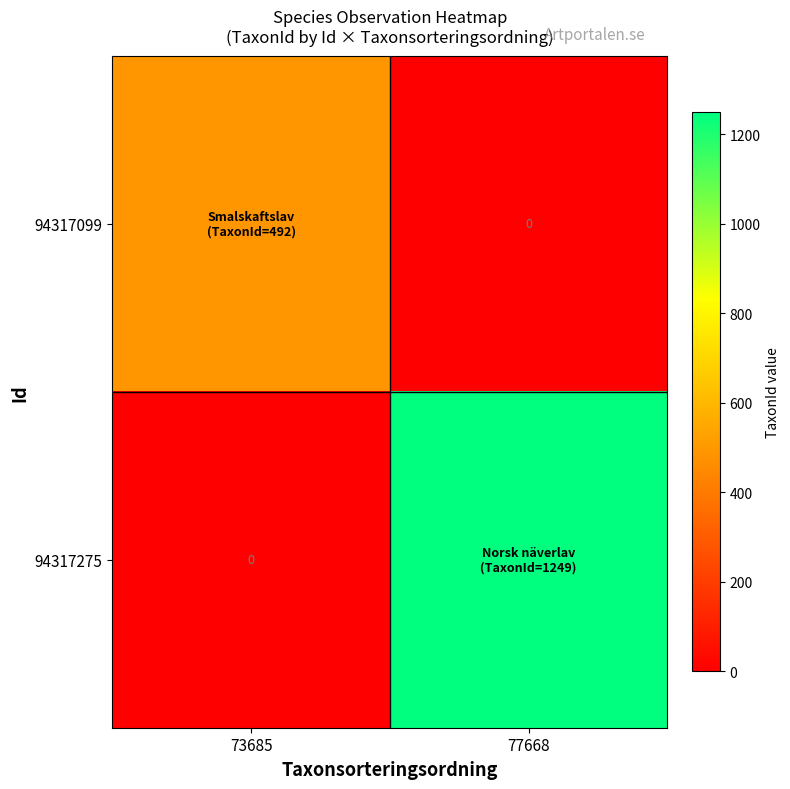

What is the sum of all 94317099 values?

492